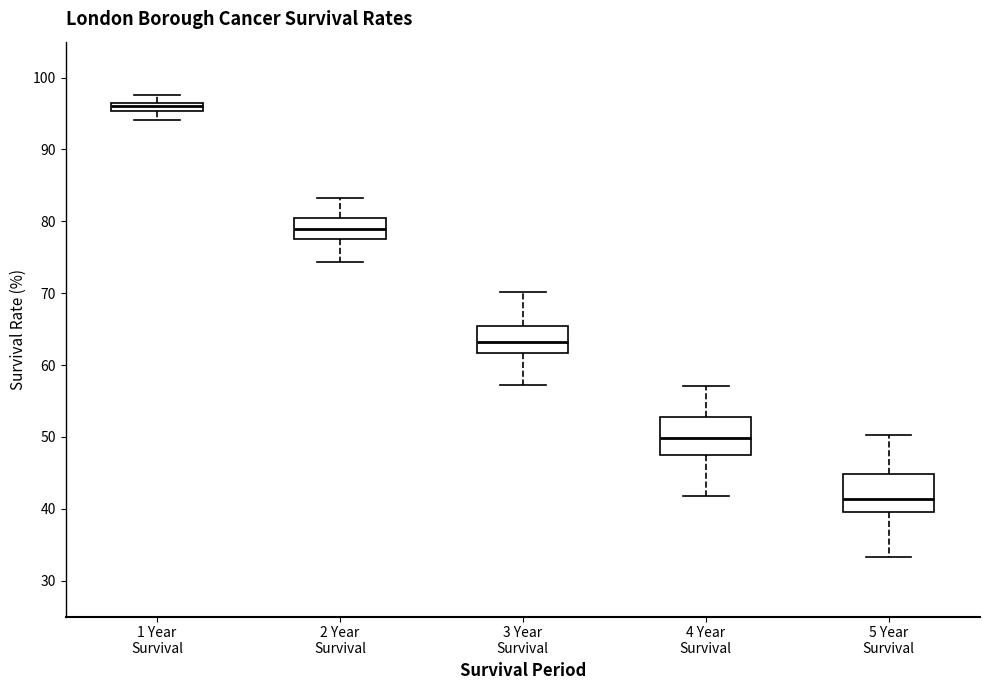

Which box has the lowest median line?

5 Year Survival